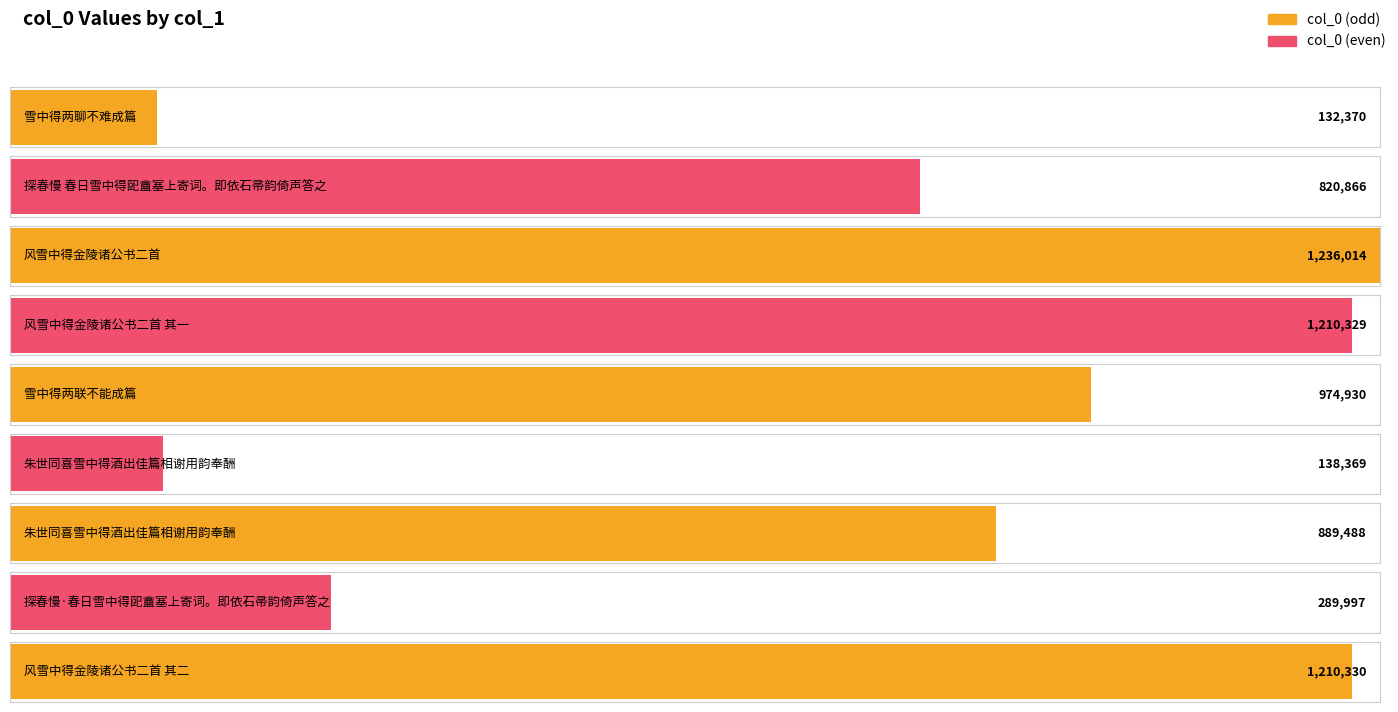

Which has a higher value, 风雪中得金陵诸公书二首 其二 or 雪中得两联不能成篇?

风雪中得金陵诸公书二首 其二